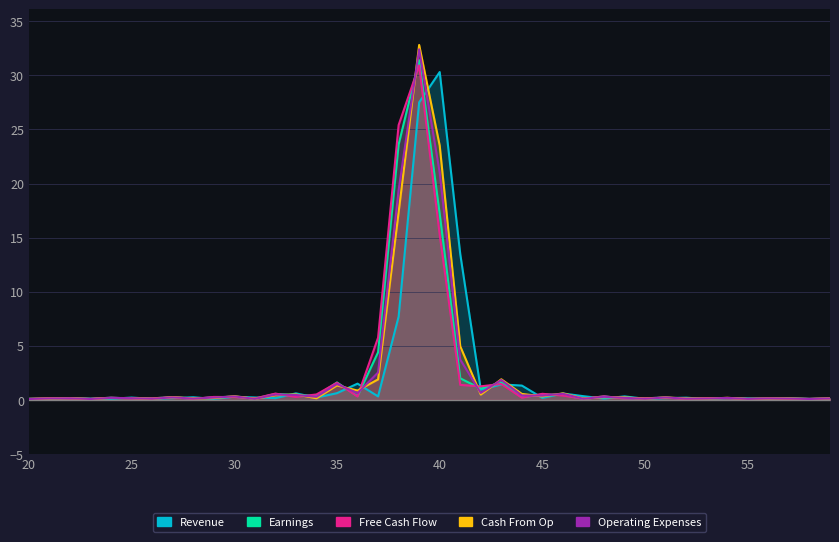

What are all the series names shown in the legend?

Revenue, Earnings, Free Cash Flow, Cash From Op, Operating Expenses